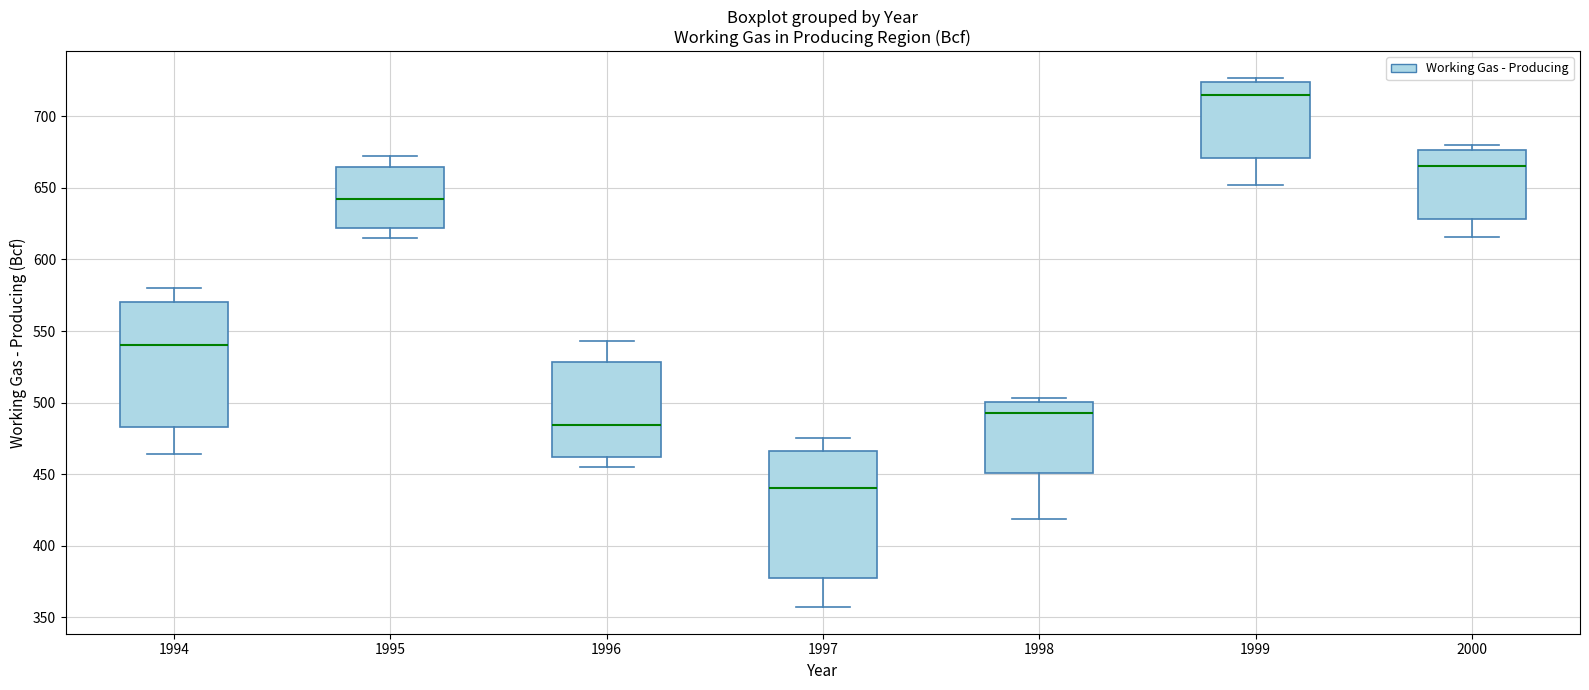

Reading left to right, transcribe this box plot: for each box, give where its median line is, the range the box spans, and where its two whiskers end, as read against the y-axis. The values are not printed on the chart, so give them approximately, as read against the axis.

1994: median 540, box 485 to 570, whiskers 465 to 580
1995: median 640, box 620 to 665, whiskers 615 to 670
1996: median 485, box 460 to 530, whiskers 455 to 545
1997: median 440, box 380 to 465, whiskers 355 to 475
1998: median 495, box 450 to 500, whiskers 420 to 505
1999: median 715, box 670 to 725, whiskers 650 to 725 (just above the box's upper edge)
2000: median 665, box 630 to 675, whiskers 615 to 680